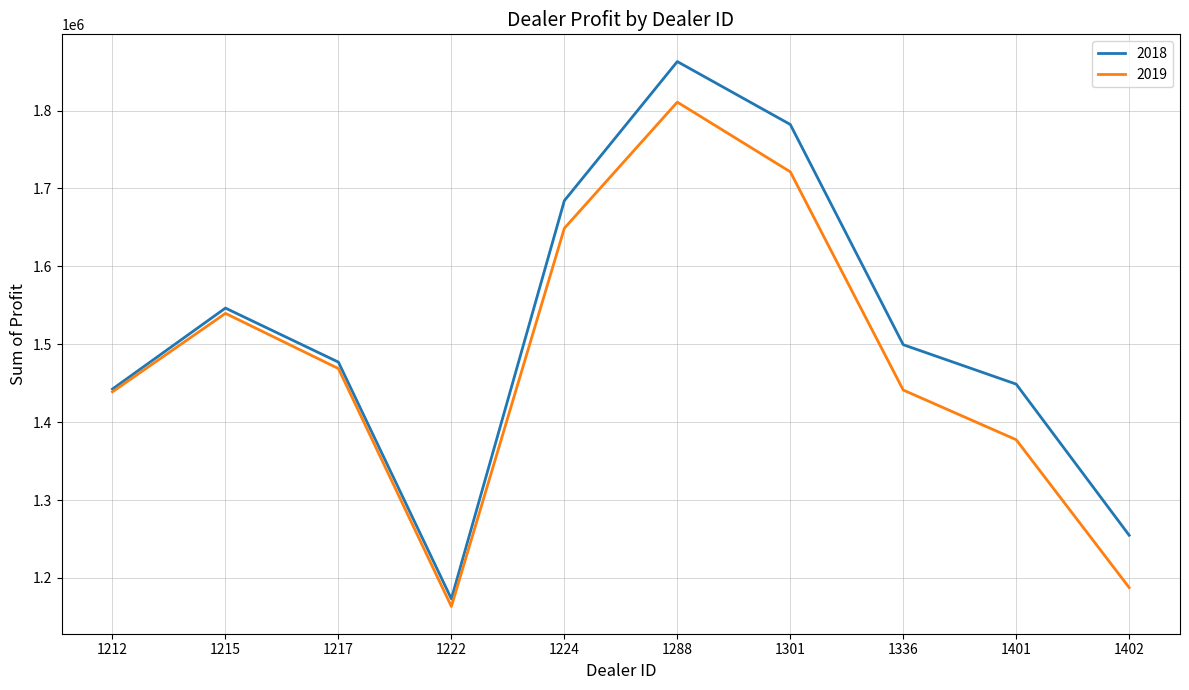

List the series in order of their overall mean, highest first.

2018, 2019